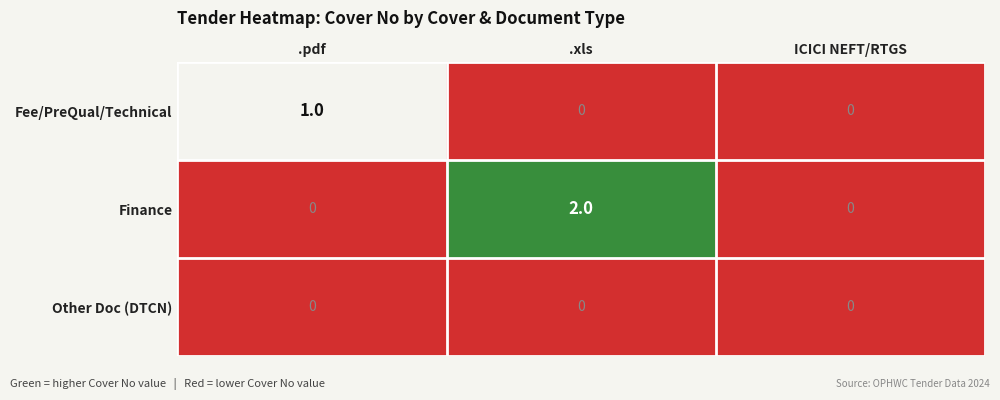

At which category is the sum across all series the highest?

.xls